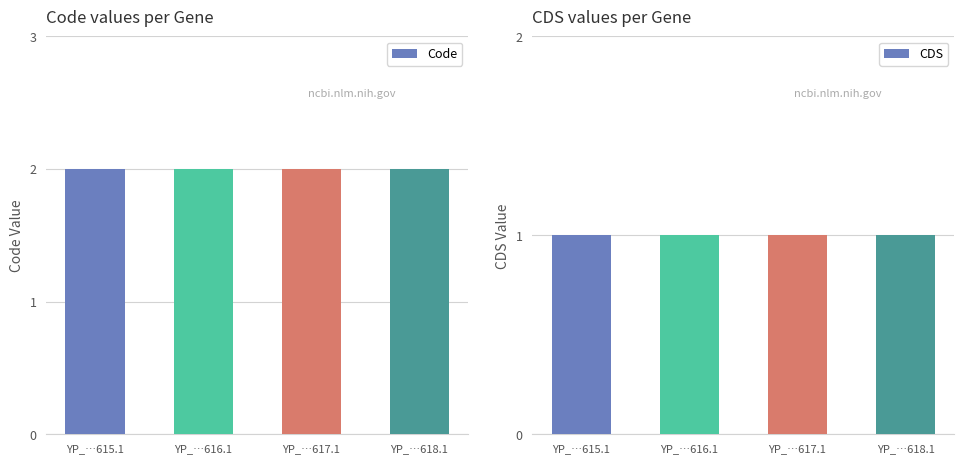

Which series has the largest range (max minus min)?

Code